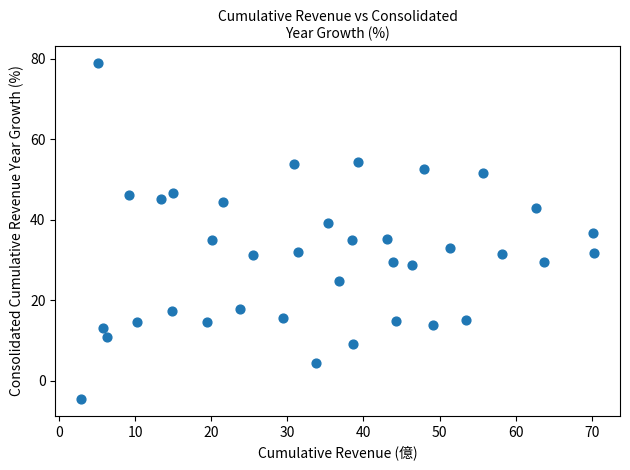

What is the range of X values (max minus min)?

67.5